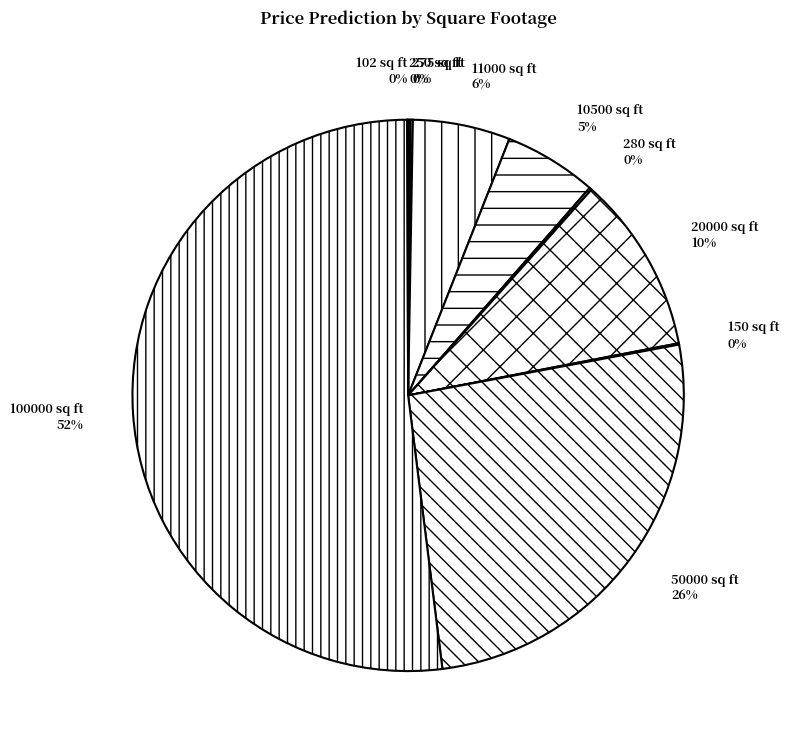

Is it true that 11000 sq ft is 1% of the pie?

False